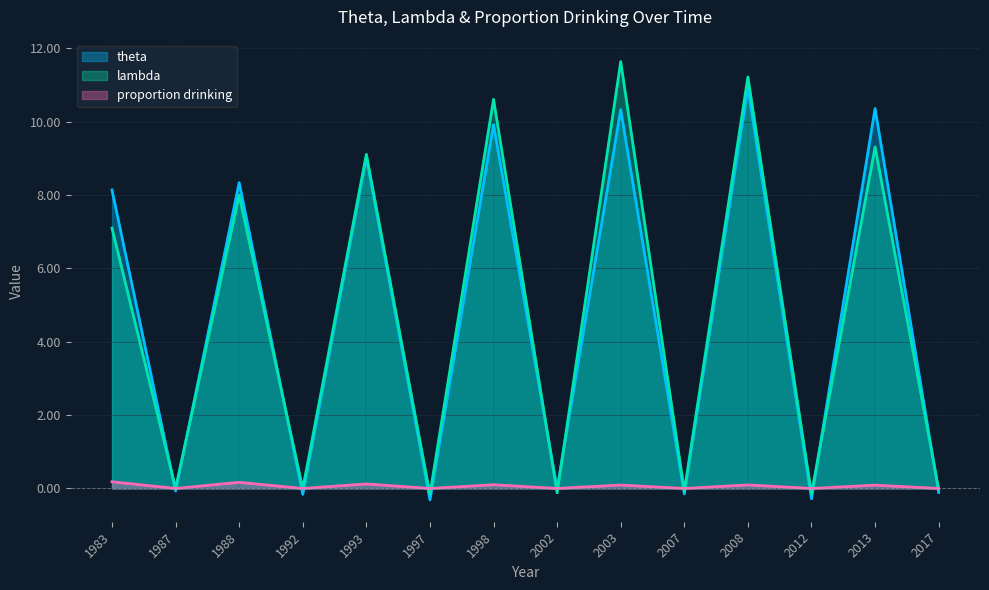

How many distinct data groups are displayed?

3